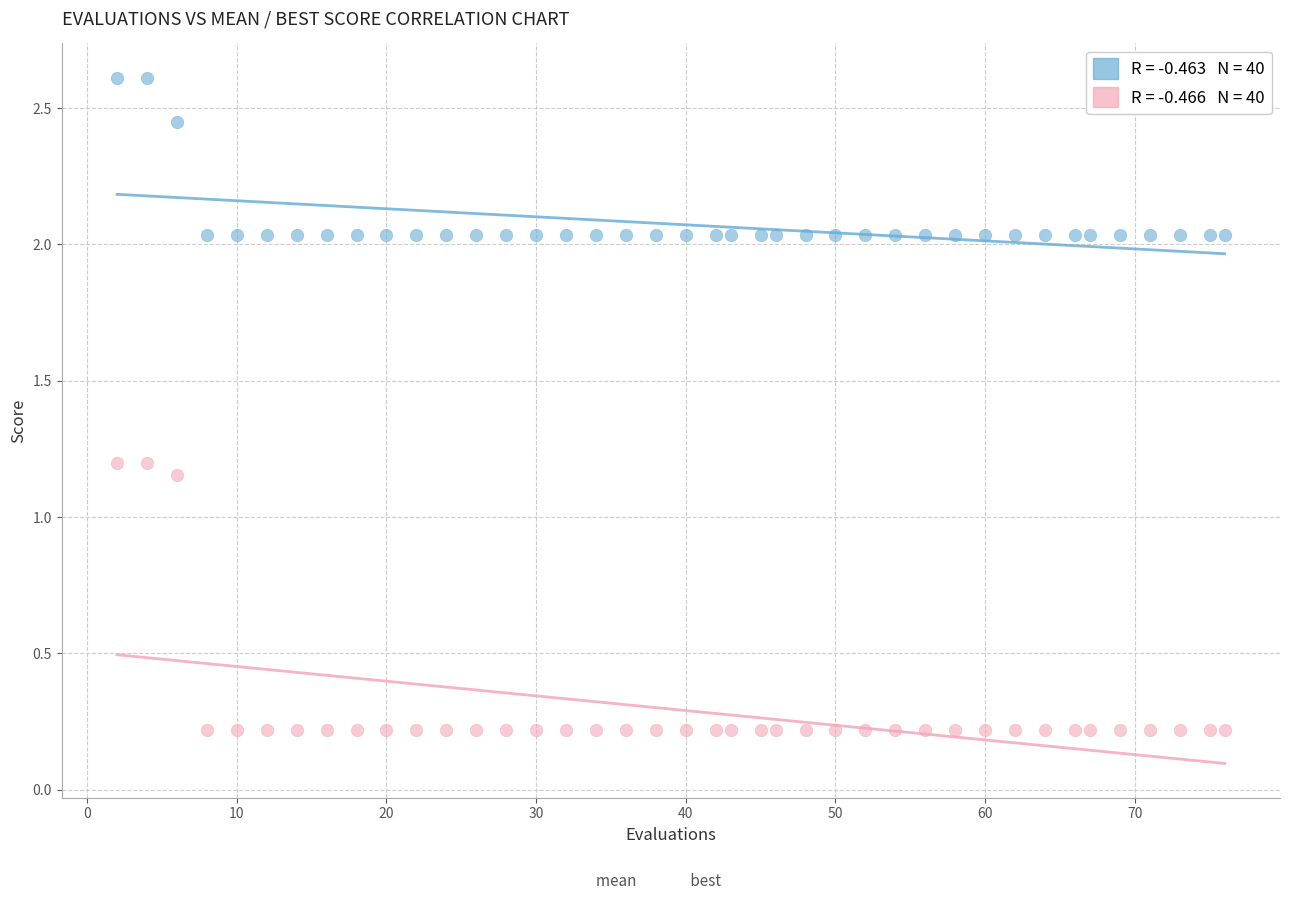

Across all data points, what is the range of X values (max minus min)?

74.0